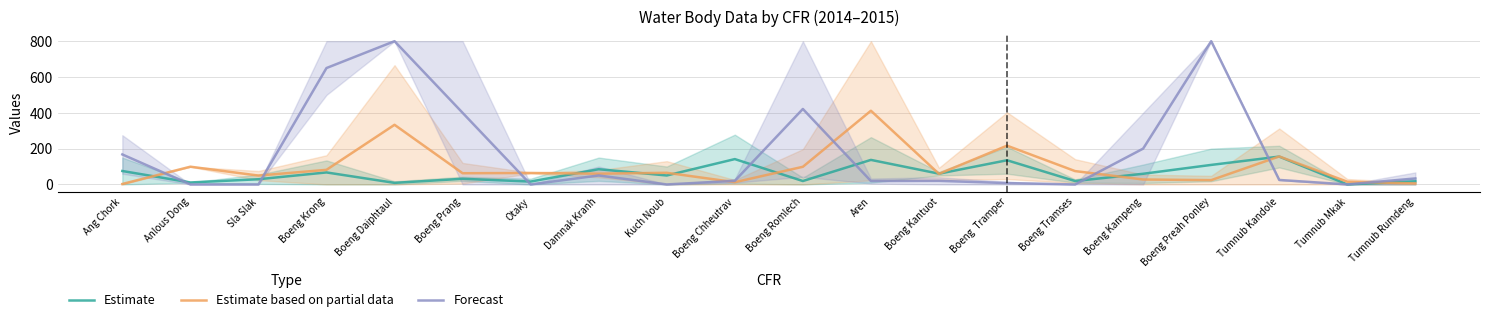

Does the chart have visible grid lines?

Yes